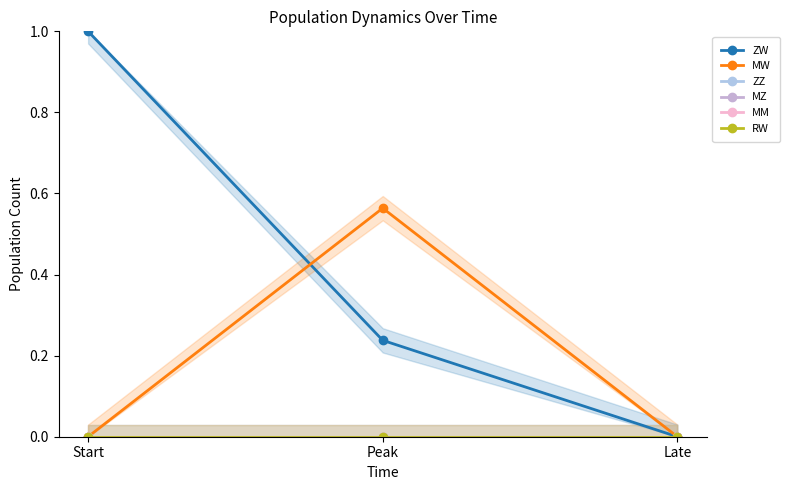

The ZZ series shows 0.0 at Late. True or false?

True